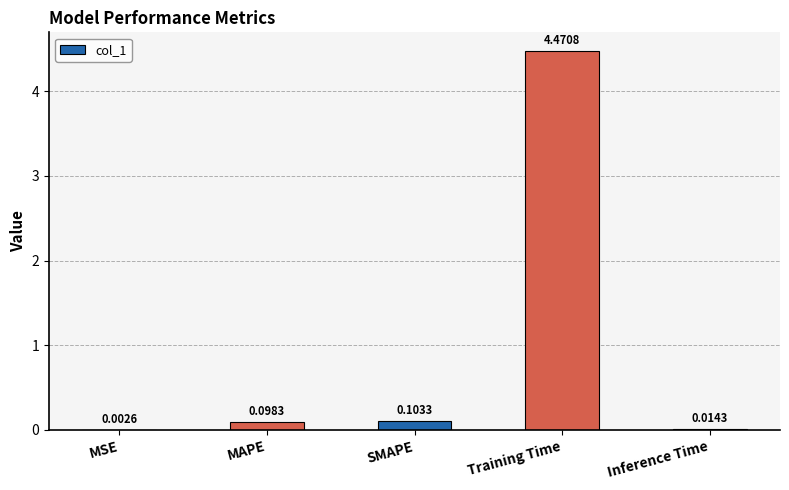

Which category has the highest value across all series?

Training Time